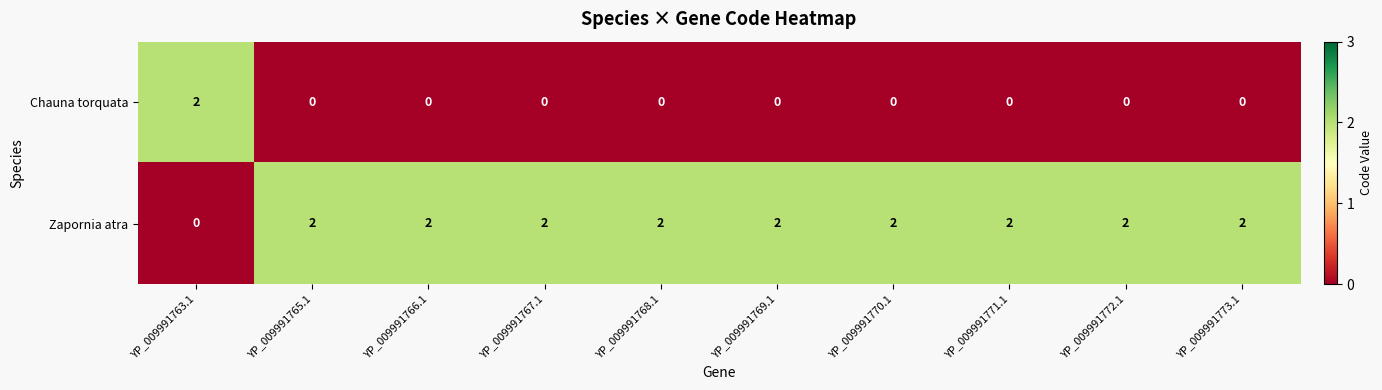

How many values in Zapornia atra are above zero?

9